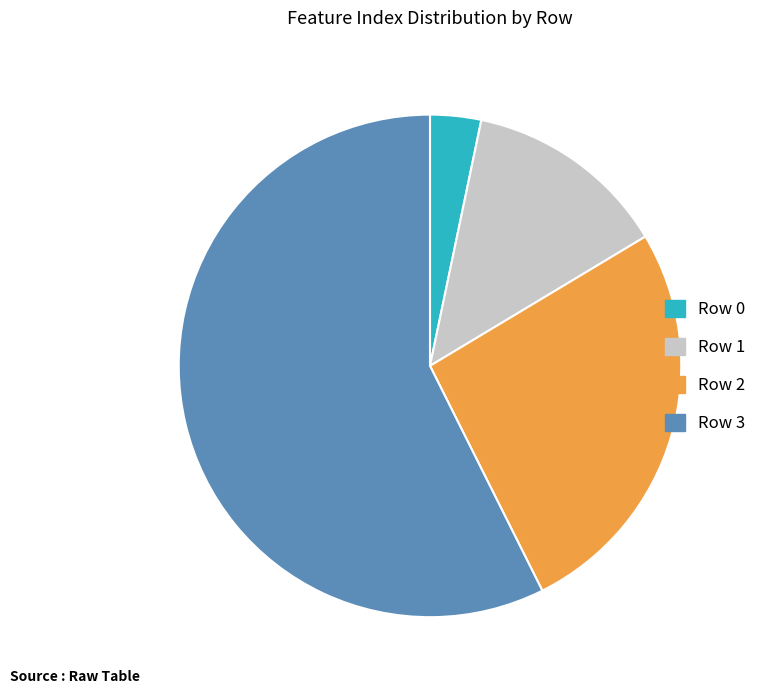

Is there a majority slice in this chart?

Yes